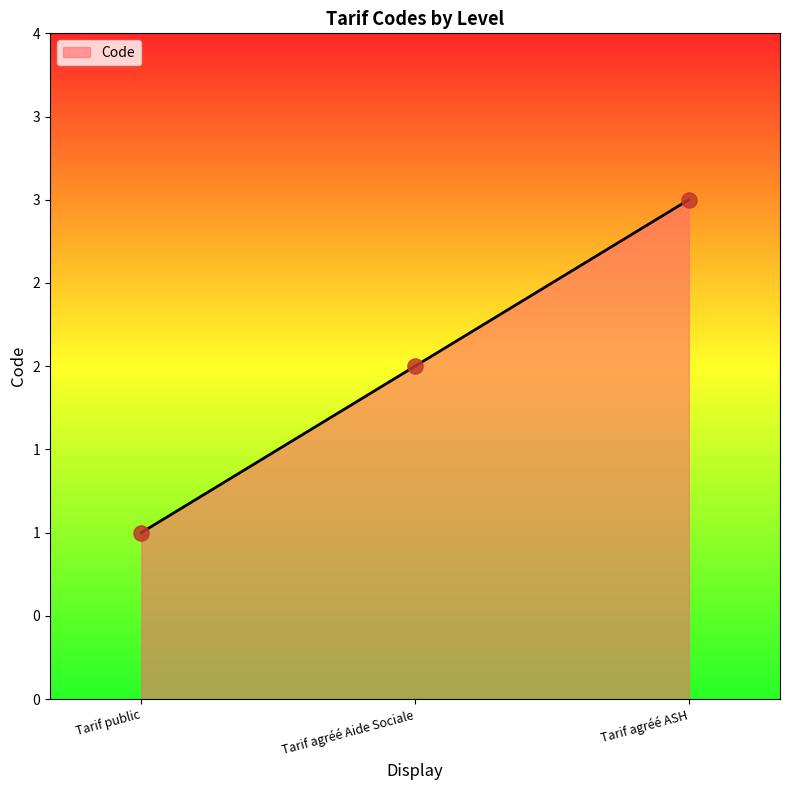

Which has a higher value, Tarif agréé Aide Sociale or Tarif public?

Tarif agréé Aide Sociale